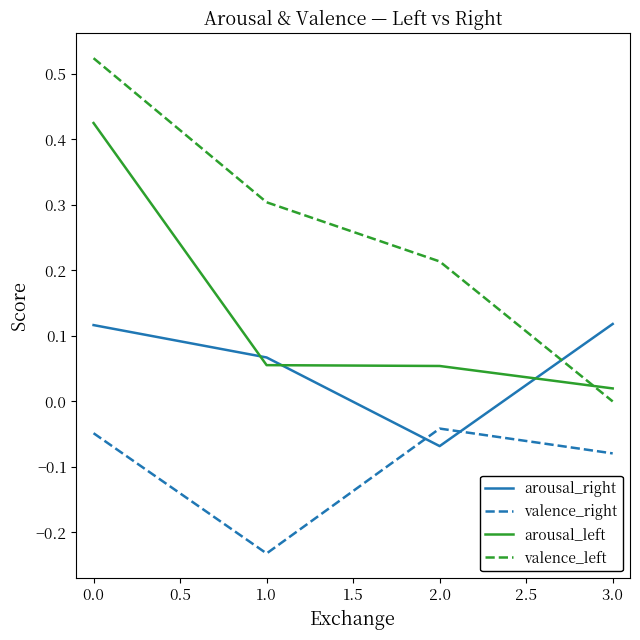

Which series has the largest total across all categories?

valence_left